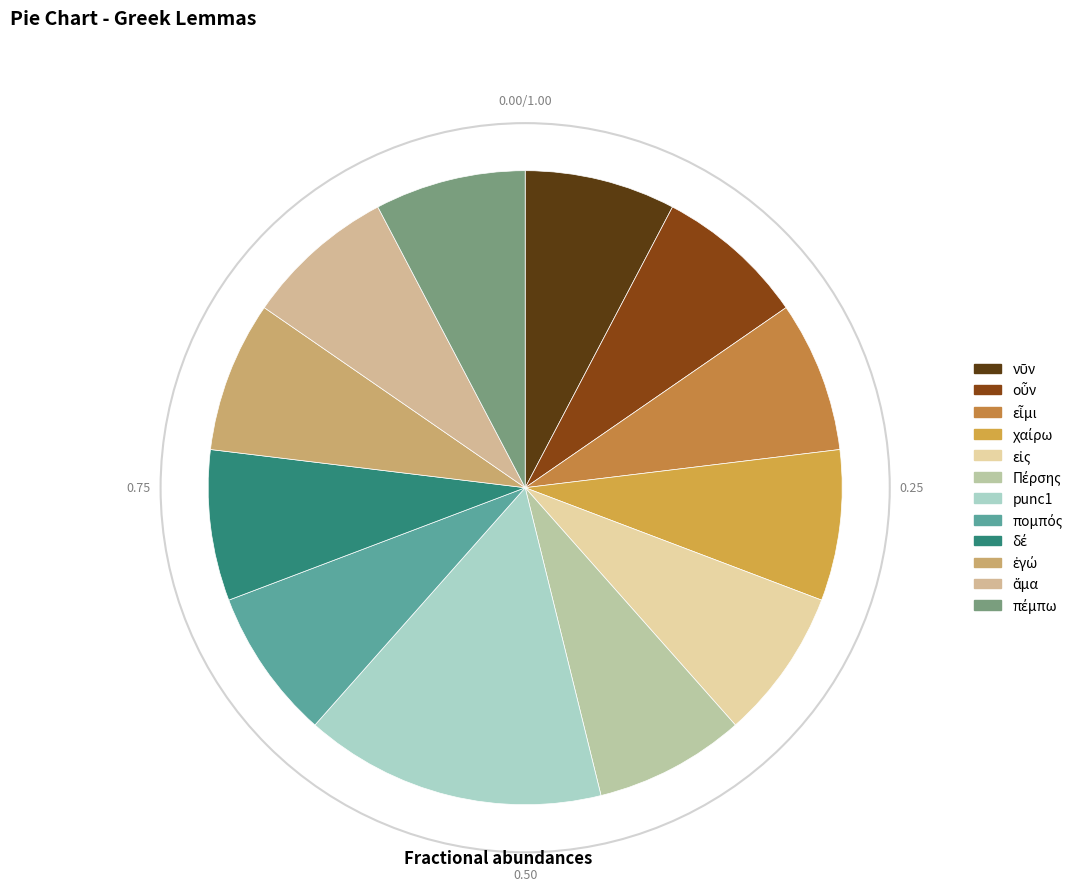

Count the number of slices in the pie.

12